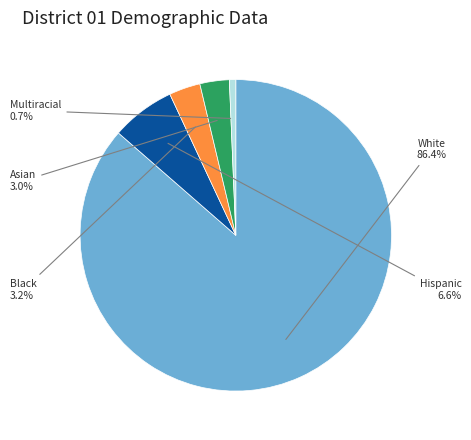

Which category has the biggest portion of the pie?

White